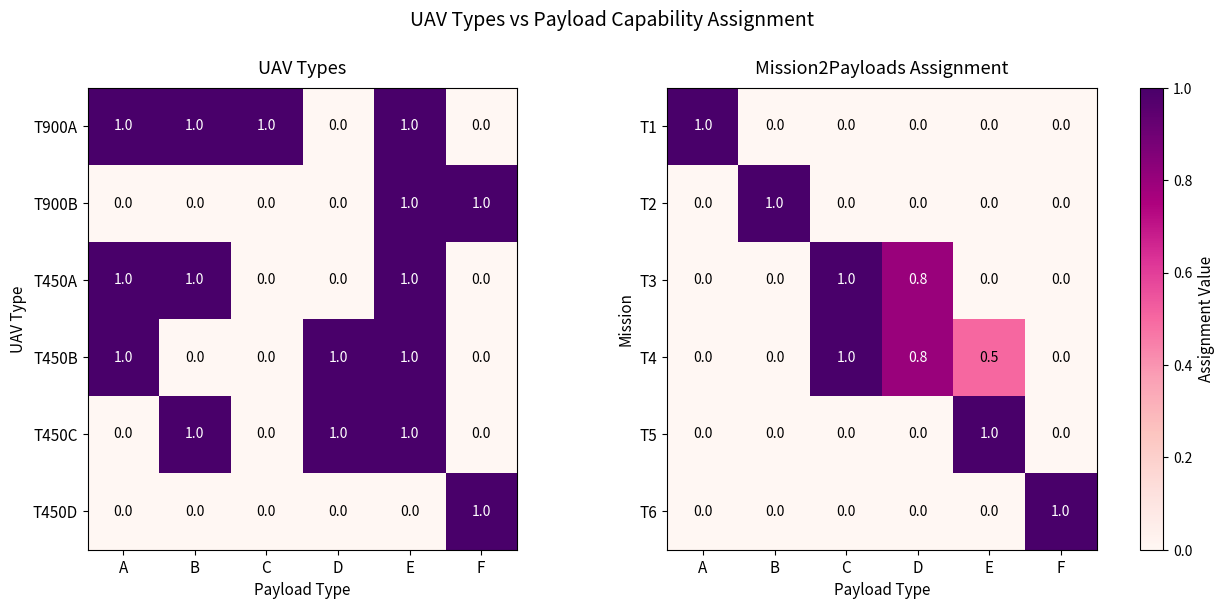

Is it true that T1 equals 0.0 at B?

True